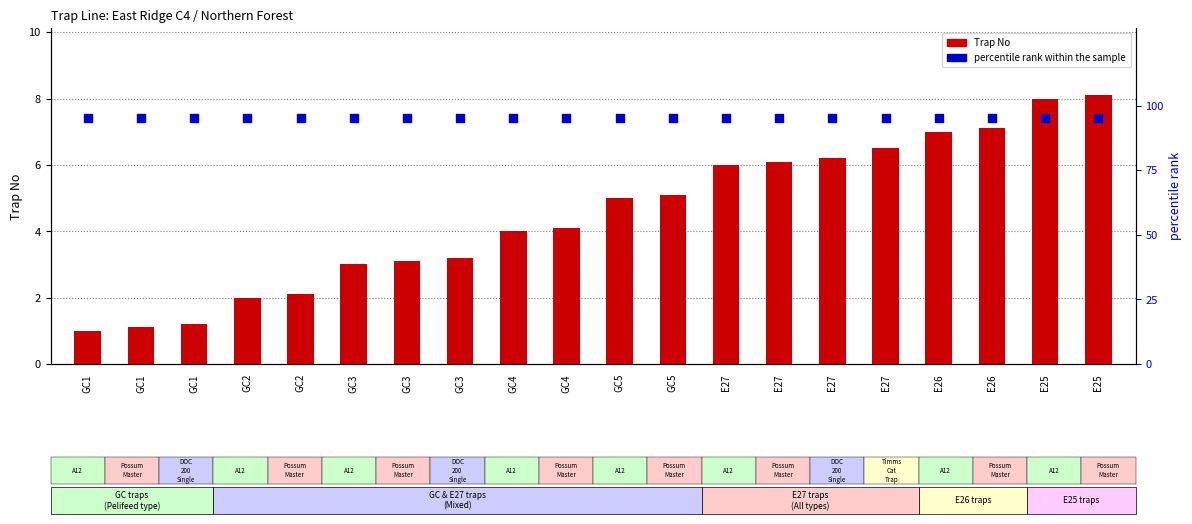

Is the value of Trap No at GC1 greater than the value of percentile rank within the sample at GC1?

No